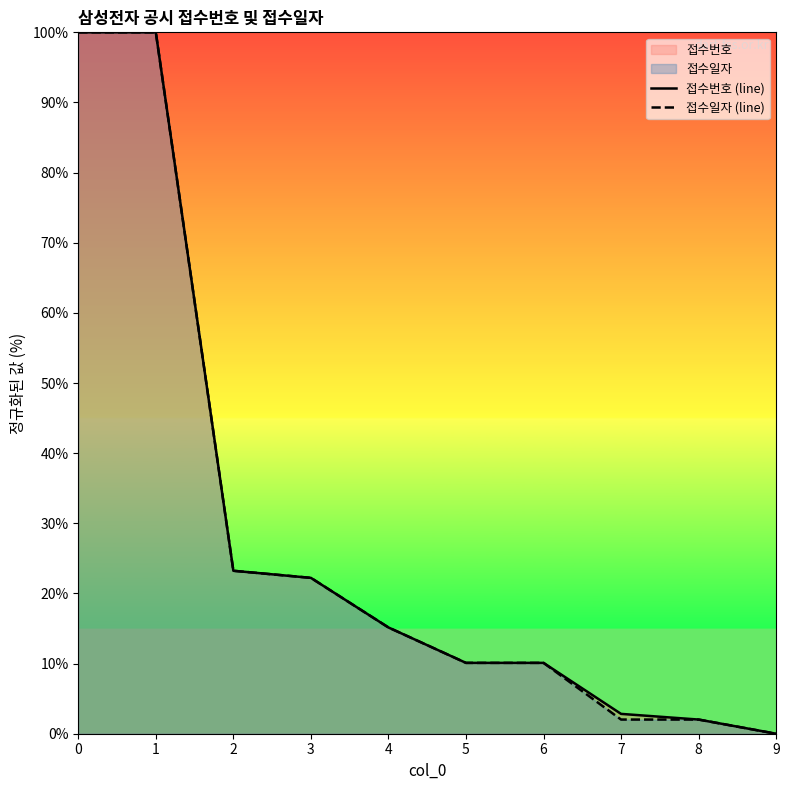

Does the chart display data point markers on the line(s)?

No